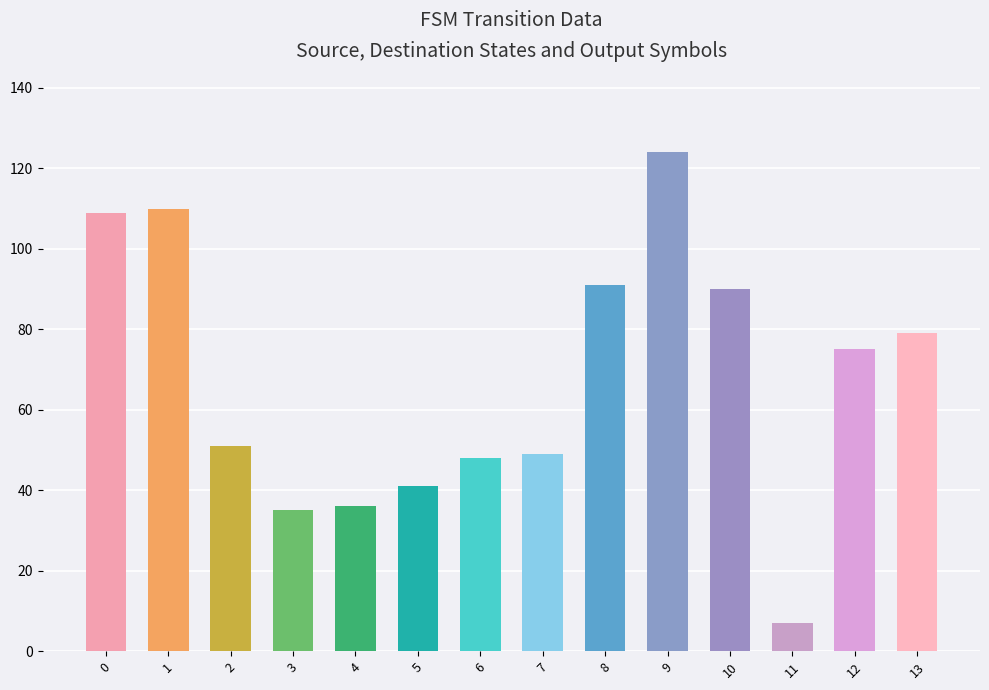

Reading left to right, extract all data points from this chart.

0=109	1=110	2=51	3=35	4=36	5=41	6=48	7=49	8=91	9=124	10=90	11=7	12=75	13=79